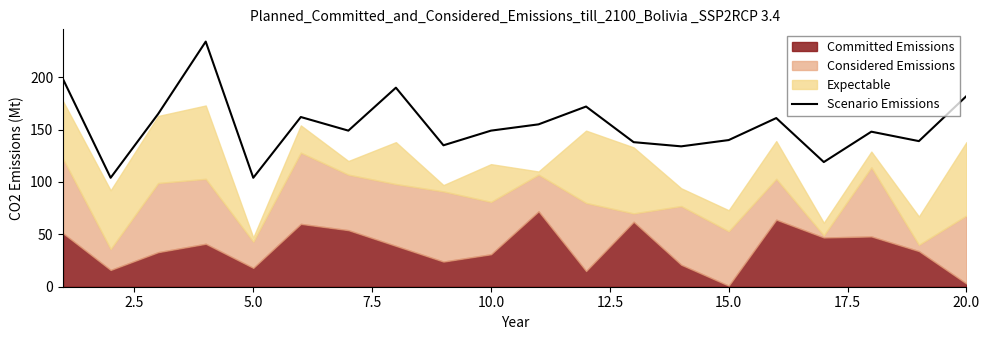

What is the maximum value for Scenario Emissions?

234